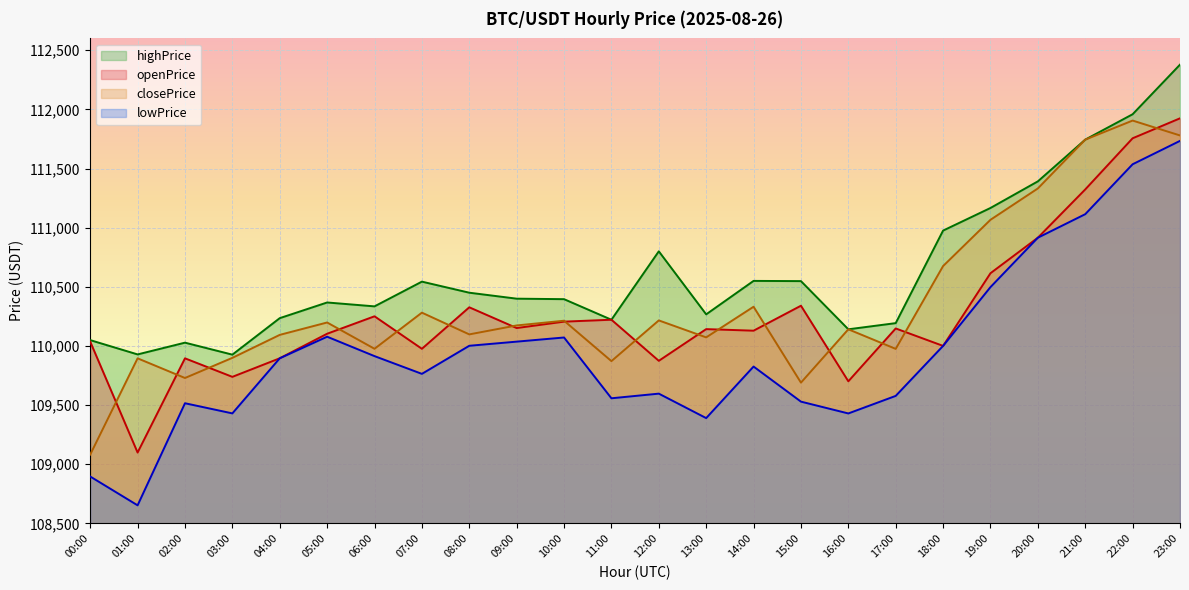

At which category does highPrice reach its first local valley?

01:00